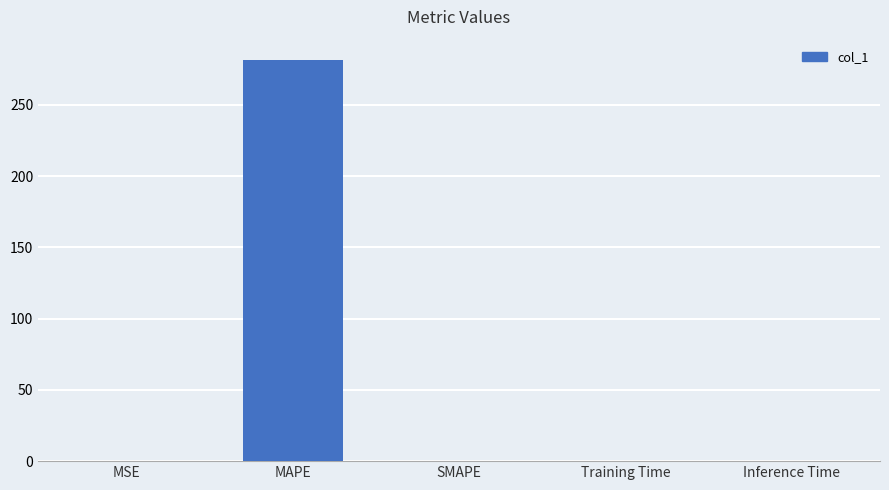

What is the sum of all values?

281.7